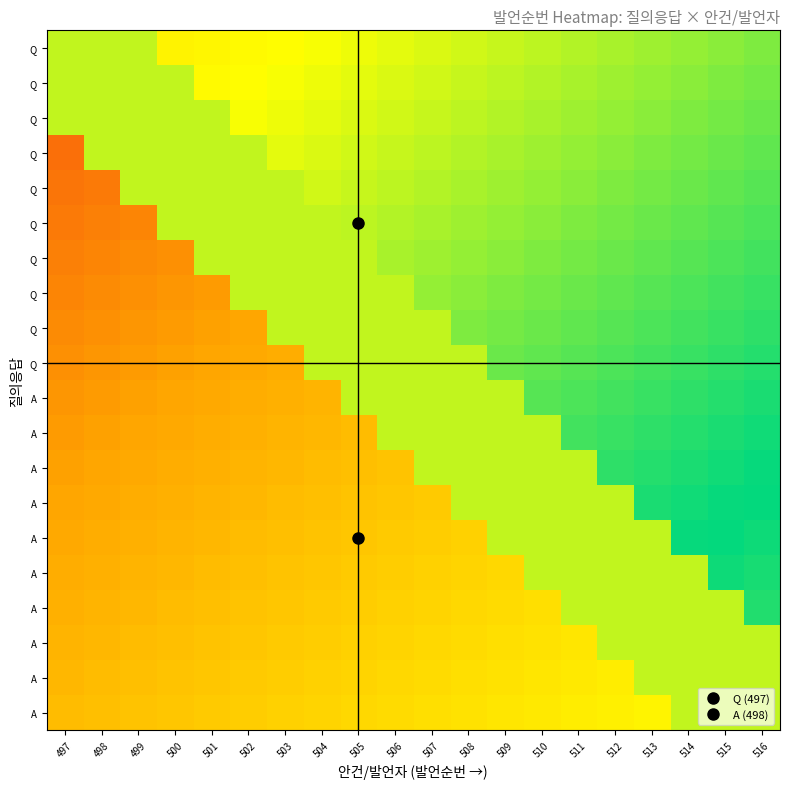

Reading right to left, list all the values displayed in this chart.

row_0: 516=0.5	515=0.5	514=0.5	513=0.5	512=0.5	511=0.5	510=0.5	509=0.4	508=0.4	507=0.4	506=0.4	505=0.4	504=0.4	503=0.4	502=0.4	501=0.4	500=0.4	499=0.8	498=0.8	497=0.8
row_1: 516=0.5	515=0.5	514=0.5	513=0.5	512=0.5	511=0.5	510=0.5	509=0.5	508=0.4	507=0.4	506=0.4	505=0.4	504=0.4	503=0.4	502=0.4	501=0.4	500=0.8	499=0.8	498=0.8	497=0.8
row_2: 516=0.5	515=0.5	514=0.5	513=0.5	512=0.5	511=0.5	510=0.5	509=0.5	508=0.5	507=0.4	506=0.4	505=0.4	504=0.4	503=0.4	502=0.4	501=0.8	500=0.8	499=0.8	498=0.8	497=0.8
row_3: 516=0.5	515=0.5	514=0.5	513=0.5	512=0.5	511=0.5	510=0.5	509=0.5	508=0.5	507=0.5	506=0.4	505=0.4	504=0.4	503=0.4	502=0.8	501=0.8	500=0.8	499=0.8	498=0.8	497=0.1
row_4: 516=0.5	515=0.5	514=0.5	513=0.5	512=0.5	511=0.5	510=0.5	509=0.5	508=0.5	507=0.5	506=0.5	505=0.4	504=0.4	503=0.8	502=0.8	501=0.8	500=0.8	499=0.8	498=0.1	497=0.1
row_5: 516=0.5	515=0.5	514=0.5	513=0.5	512=0.5	511=0.5	510=0.5	509=0.5	508=0.5	507=0.5	506=0.5	505=0.5	504=0.8	503=0.8	502=0.8	501=0.8	500=0.8	499=0.2	498=0.1	497=0.1
row_6: 516=0.5	515=0.5	514=0.5	513=0.5	512=0.5	511=0.5	510=0.5	509=0.5	508=0.5	507=0.5	506=0.5	505=0.8	504=0.8	503=0.8	502=0.8	501=0.8	500=0.2	499=0.2	498=0.2	497=0.1
row_7: 516=0.6	515=0.5	514=0.5	513=0.5	512=0.5	511=0.5	510=0.5	509=0.5	508=0.5	507=0.5	506=0.8	505=0.8	504=0.8	503=0.8	502=0.8	501=0.2	500=0.2	499=0.2	498=0.2	497=0.2
row_8: 516=0.6	515=0.6	514=0.5	513=0.5	512=0.5	511=0.5	510=0.5	509=0.5	508=0.5	507=0.8	506=0.8	505=0.8	504=0.8	503=0.8	502=0.2	501=0.2	500=0.2	499=0.2	498=0.2	497=0.2
row_9: 516=0.6	515=0.6	514=0.6	513=0.5	512=0.5	511=0.5	510=0.5	509=0.5	508=0.8	507=0.8	506=0.8	505=0.8	504=0.8	503=0.2	502=0.2	501=0.2	500=0.2	499=0.2	498=0.2	497=0.2
row_10: 516=0.6	515=0.6	514=0.6	513=0.6	512=0.5	511=0.5	510=0.5	509=0.8	508=0.8	507=0.8	506=0.8	505=0.8	504=0.2	503=0.2	502=0.2	501=0.2	500=0.2	499=0.2	498=0.2	497=0.2
row_11: 516=0.6	515=0.6	514=0.6	513=0.6	512=0.6	511=0.5	510=0.8	509=0.8	508=0.8	507=0.8	506=0.8	505=0.2	504=0.2	503=0.2	502=0.2	501=0.2	500=0.2	499=0.2	498=0.2	497=0.2
row_12: 516=0.6	515=0.6	514=0.6	513=0.6	512=0.6	511=0.8	510=0.8	509=0.8	508=0.8	507=0.8	506=0.3	505=0.3	504=0.2	503=0.2	502=0.2	501=0.2	500=0.2	499=0.2	498=0.2	497=0.2
row_13: 516=0.6	515=0.6	514=0.6	513=0.6	512=0.8	511=0.8	510=0.8	509=0.8	508=0.8	507=0.3	506=0.3	505=0.3	504=0.3	503=0.2	502=0.2	501=0.2	500=0.2	499=0.2	498=0.2	497=0.2
row_14: 516=0.6	515=0.6	514=0.6	513=0.8	512=0.8	511=0.8	510=0.8	509=0.8	508=0.3	507=0.3	506=0.3	505=0.3	504=0.3	503=0.3	502=0.2	501=0.2	500=0.2	499=0.2	498=0.2	497=0.2
row_15: 516=0.6	515=0.6	514=0.8	513=0.8	512=0.8	511=0.8	510=0.8	509=0.3	508=0.3	507=0.3	506=0.3	505=0.3	504=0.3	503=0.3	502=0.3	501=0.2	500=0.2	499=0.2	498=0.2	497=0.2
row_16: 516=0.6	515=0.8	514=0.8	513=0.8	512=0.8	511=0.8	510=0.3	509=0.3	508=0.3	507=0.3	506=0.3	505=0.3	504=0.3	503=0.3	502=0.3	501=0.3	500=0.2	499=0.2	498=0.2	497=0.2
row_17: 516=0.8	515=0.8	514=0.8	513=0.8	512=0.8	511=0.3	510=0.3	509=0.3	508=0.3	507=0.3	506=0.3	505=0.3	504=0.3	503=0.3	502=0.3	501=0.3	500=0.3	499=0.2	498=0.2	497=0.2
row_18: 516=0.8	515=0.8	514=0.8	513=0.8	512=0.4	511=0.4	510=0.3	509=0.3	508=0.3	507=0.3	506=0.3	505=0.3	504=0.3	503=0.3	502=0.3	501=0.3	500=0.3	499=0.3	498=0.2	497=0.2
row_19: 516=0.8	515=0.8	514=0.8	513=0.4	512=0.4	511=0.4	510=0.4	509=0.3	508=0.3	507=0.3	506=0.3	505=0.3	504=0.3	503=0.3	502=0.3	501=0.3	500=0.3	499=0.3	498=0.3	497=0.2